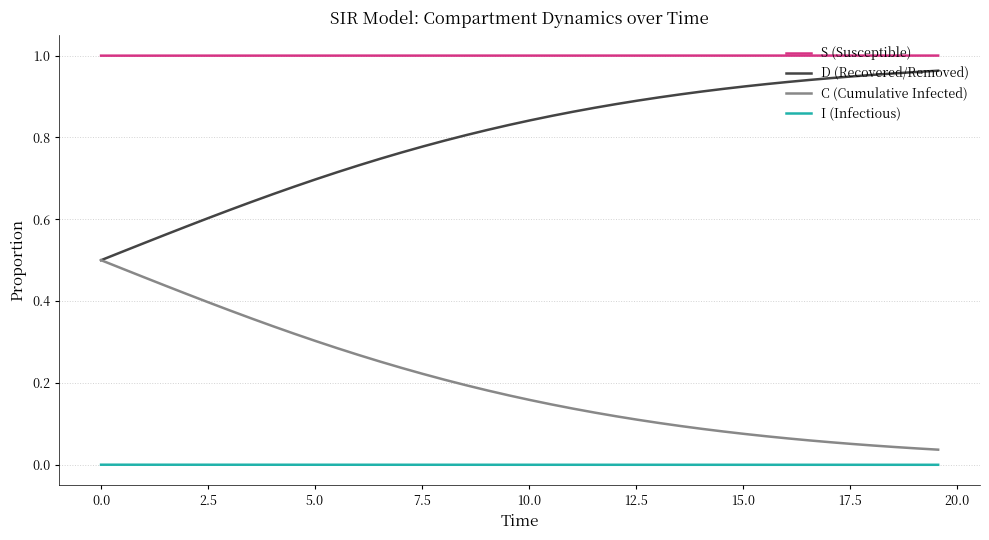

True or false: S (Susceptible) and C (Cumulative Infected) cross at least once.

False